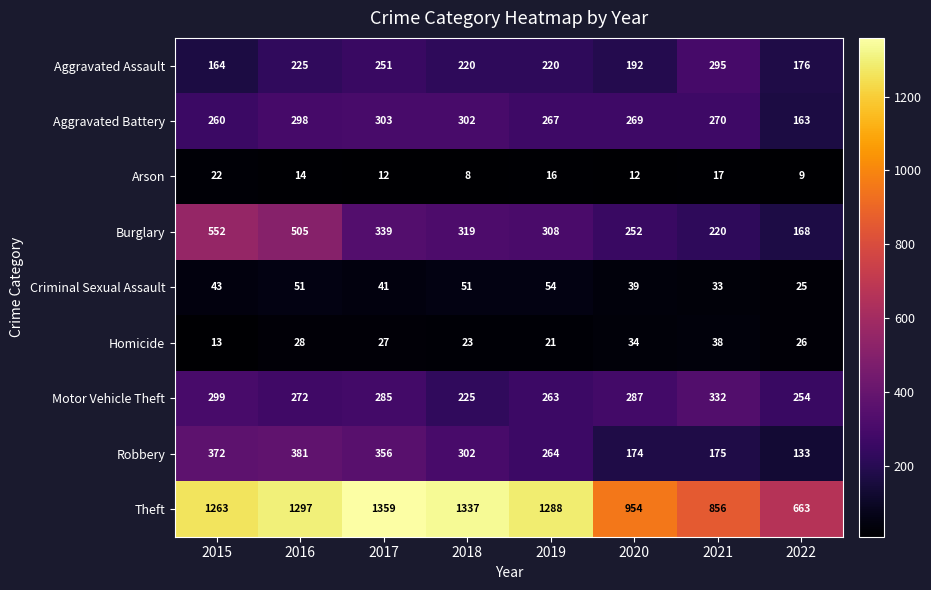

Which series changed the most between 2015 and 2016?

Aggravated Assault